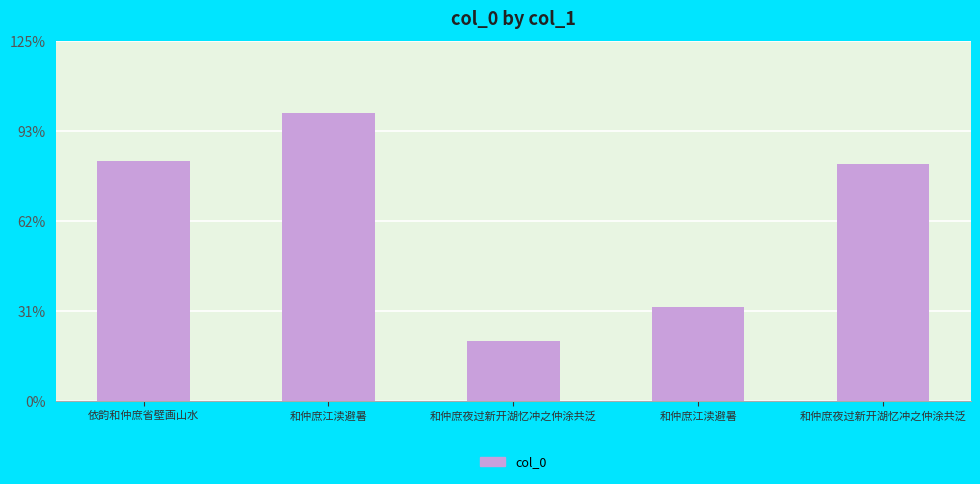

Are the bars horizontal?

No